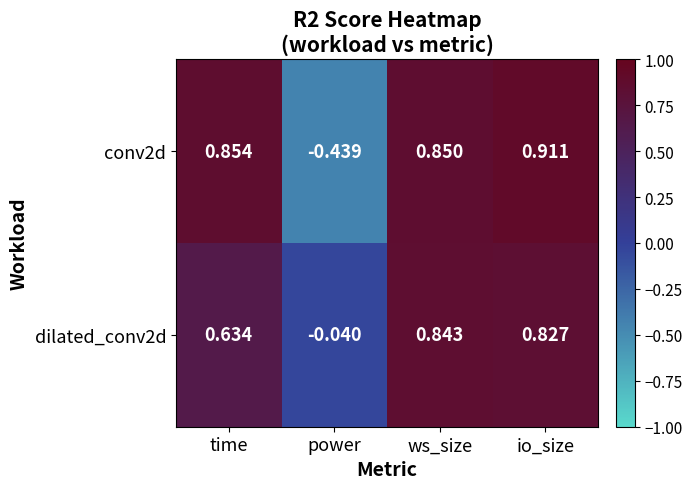

List the labels in order of conv2d value, smallest first.

power, ws_size, time, io_size